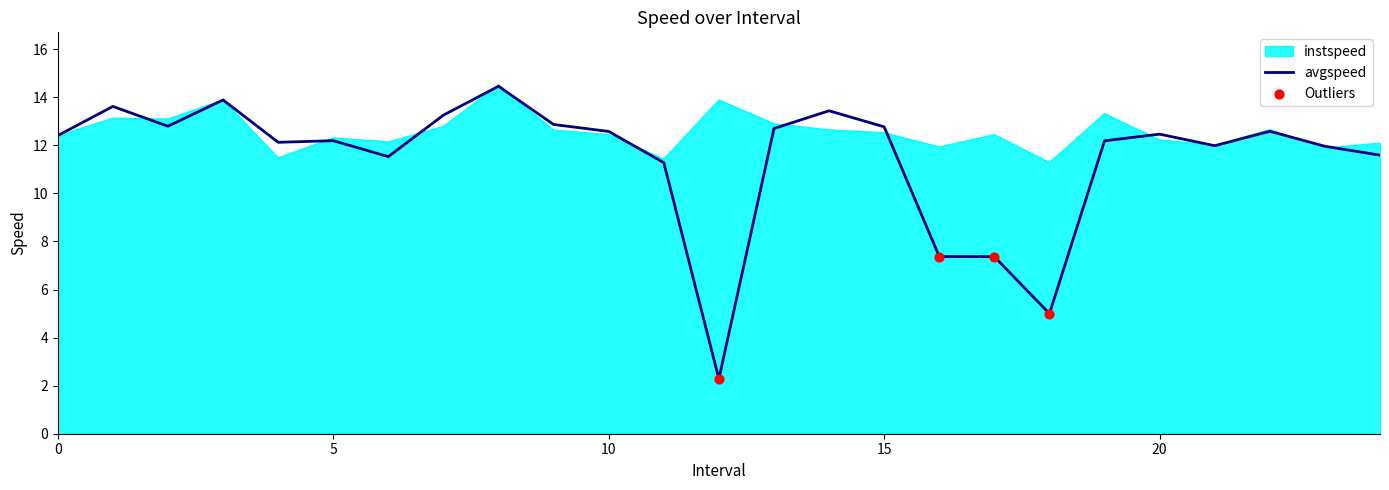

What is the highest value of the instspeed series?

14.5